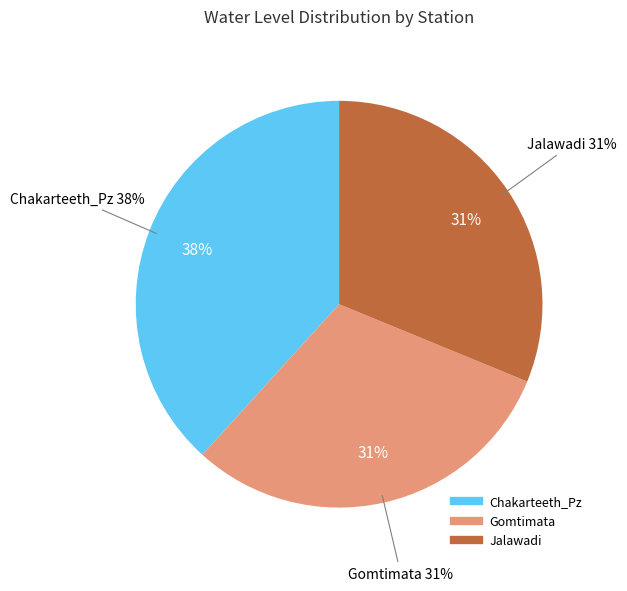

Is it true that Gomtimata is 16% of the pie?

False